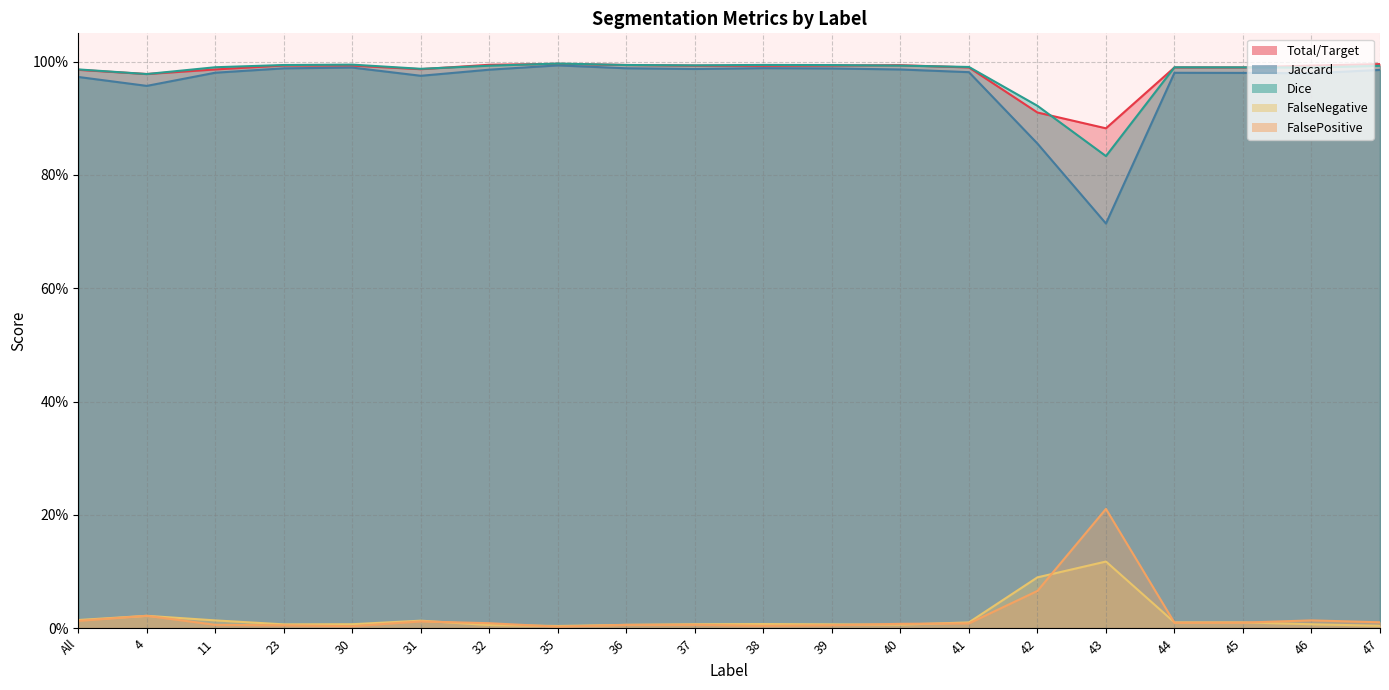

Does the chart have visible grid lines?

Yes